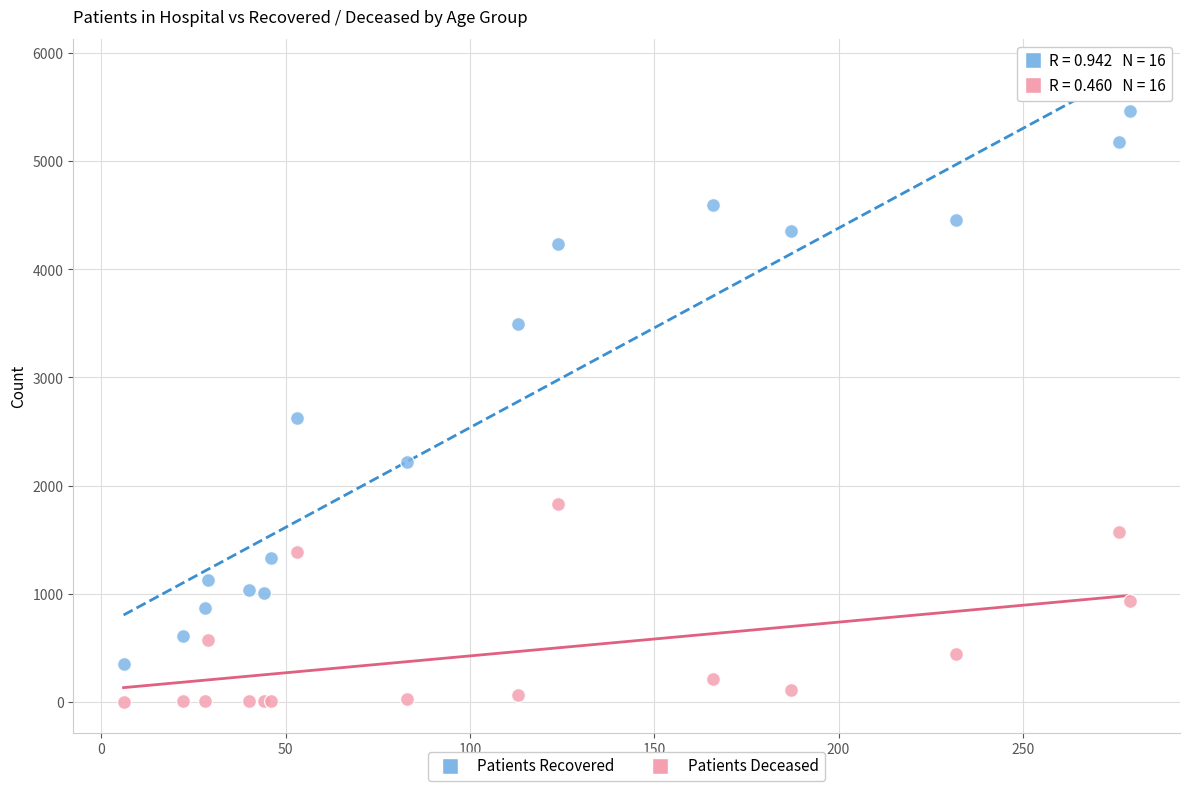

Which series has the largest Y range (max minus min)?

Patients Recovered